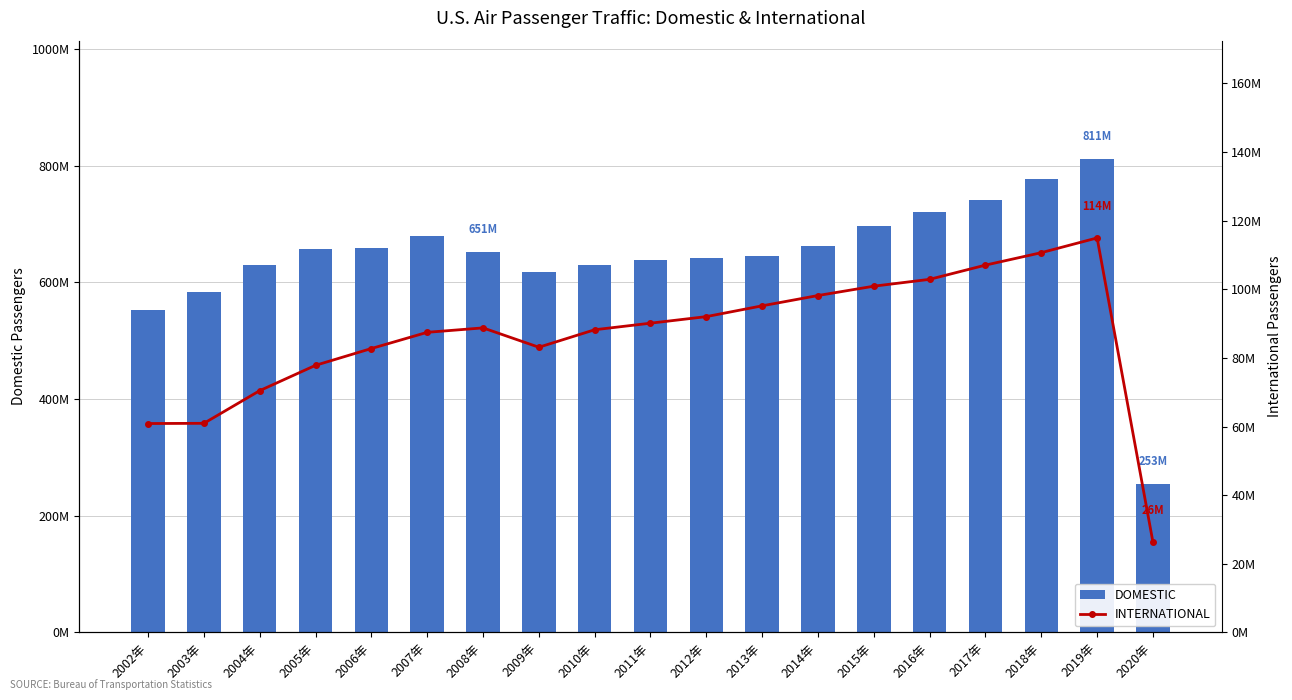

What is the difference between the DOMESTIC values at 2018年 and 2004年?

148194394